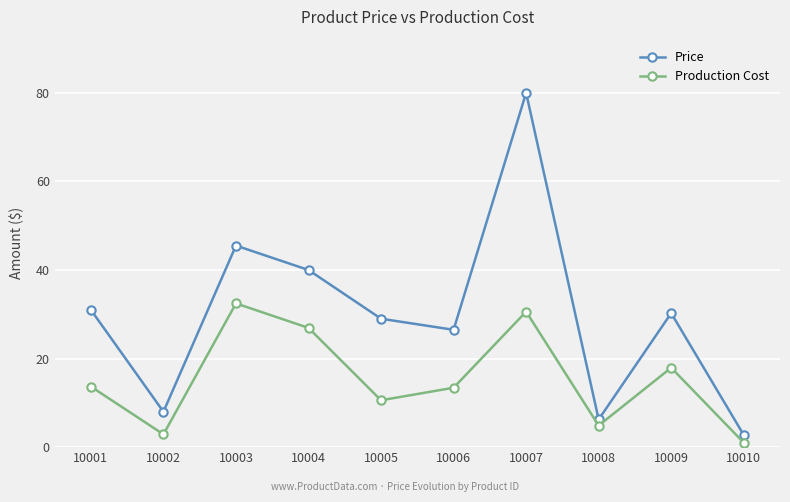

True or false: Price has a value of 32.5 at 10007.

False